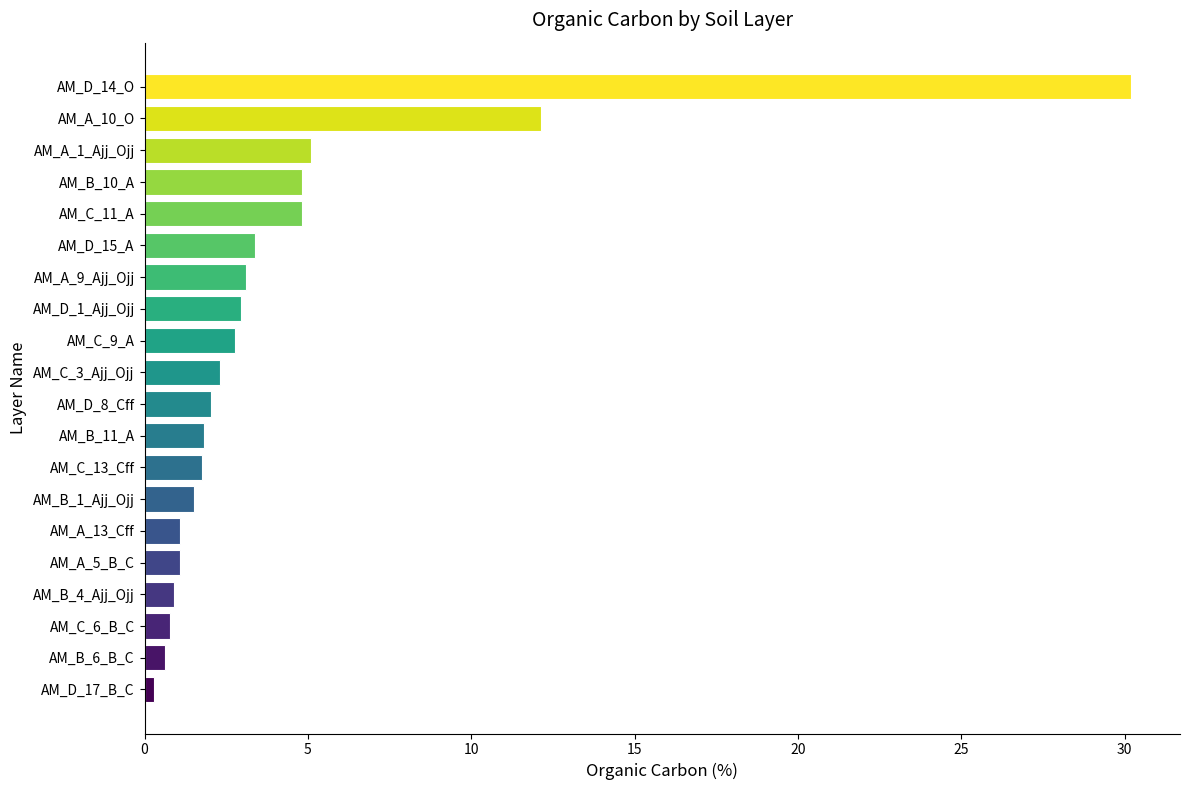

At which category does the chart reach its peak across all series?

AM_D_14_O